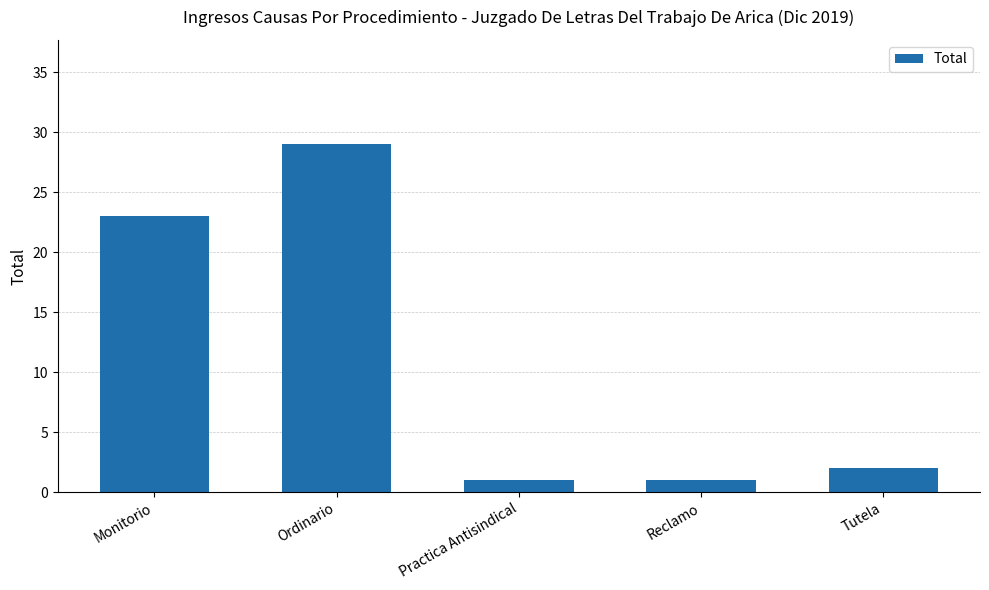

How many bars are there in total?

5